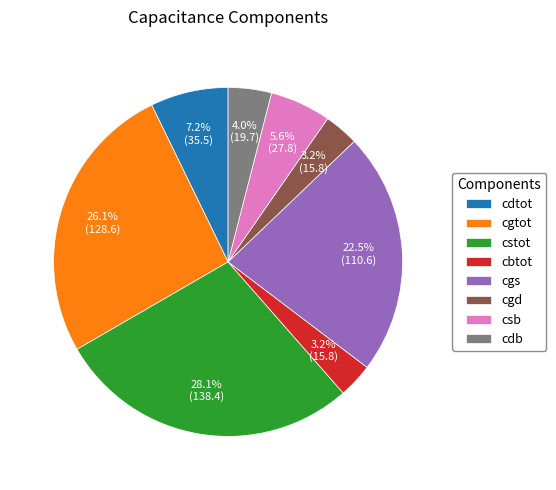

To the nearest percent, what is the combined percentage of csb and cstot?

34%